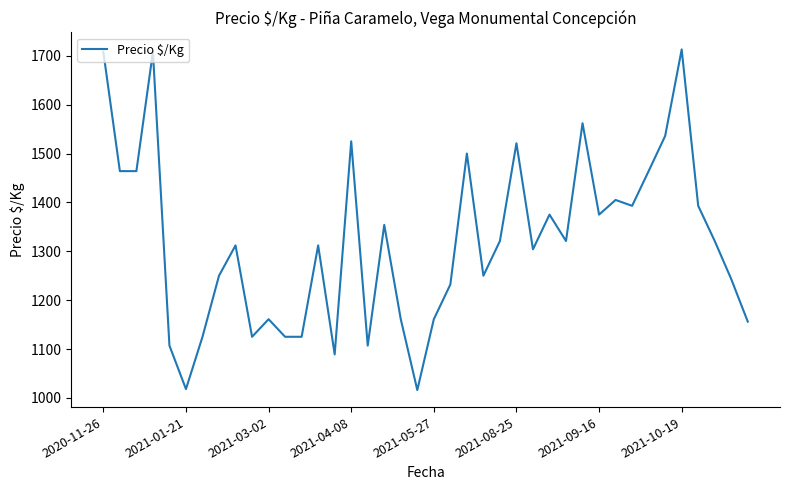

What is the difference between the maximum and minimum values?

697